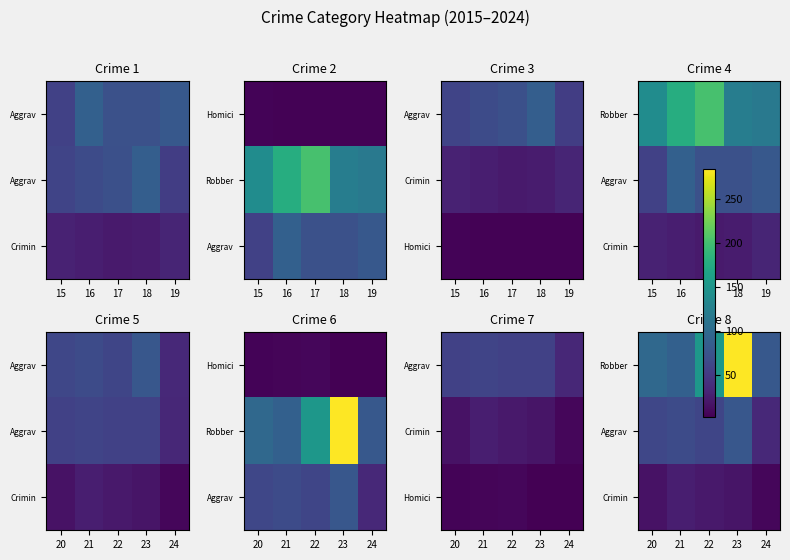

List the labels in order of Aggrav value, largest first.

23, 21, 20, 22, 24